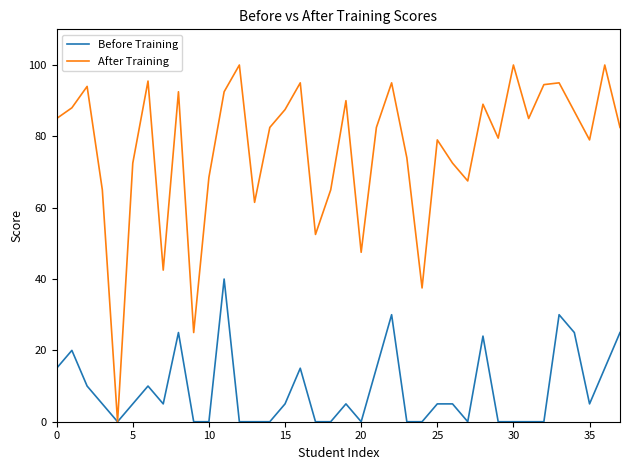

What is the maximum value for After Training?

100.0